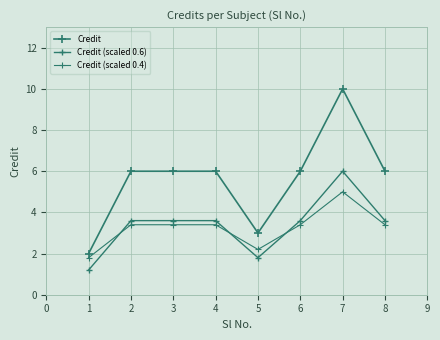

What is the greatest value displayed?

10.0